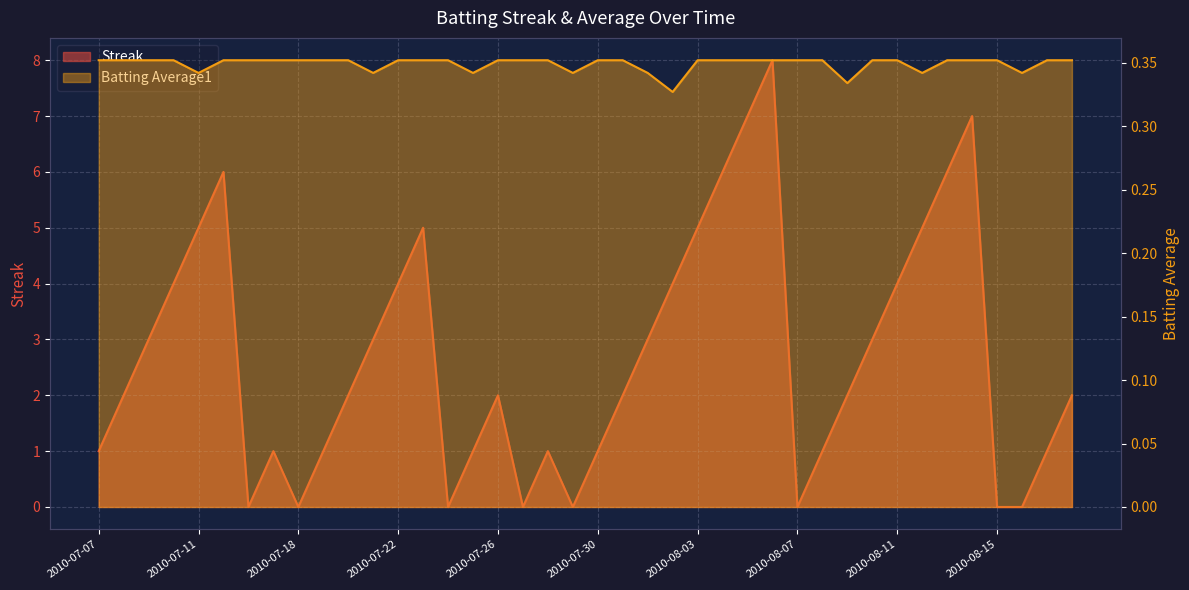

True or false: Batting Average1 has more than 1 points higher than both neighbors.

False